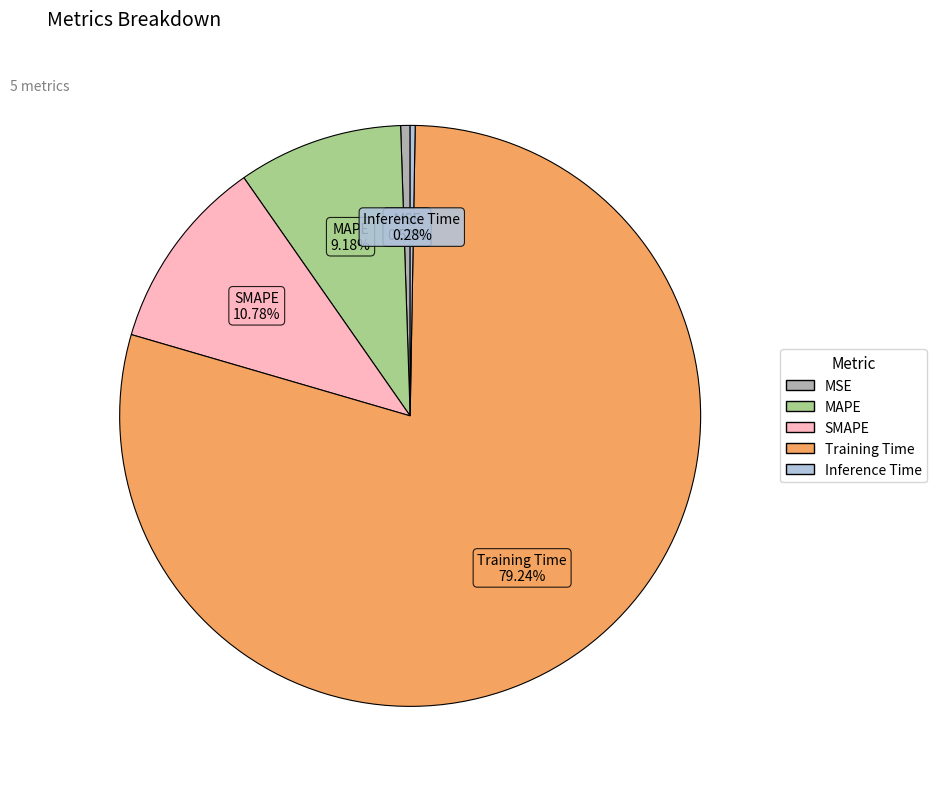

To the nearest percent, what is the combined percentage of MAPE and SMAPE?

20%